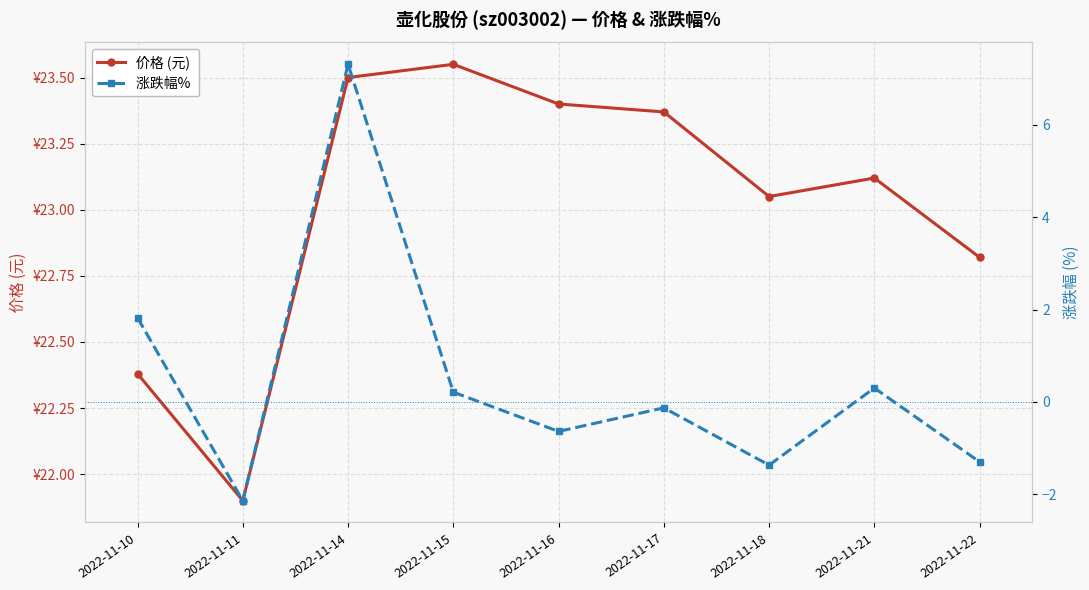

True or false: 价格 (元) and 涨跌幅%  intersect in this chart.

False